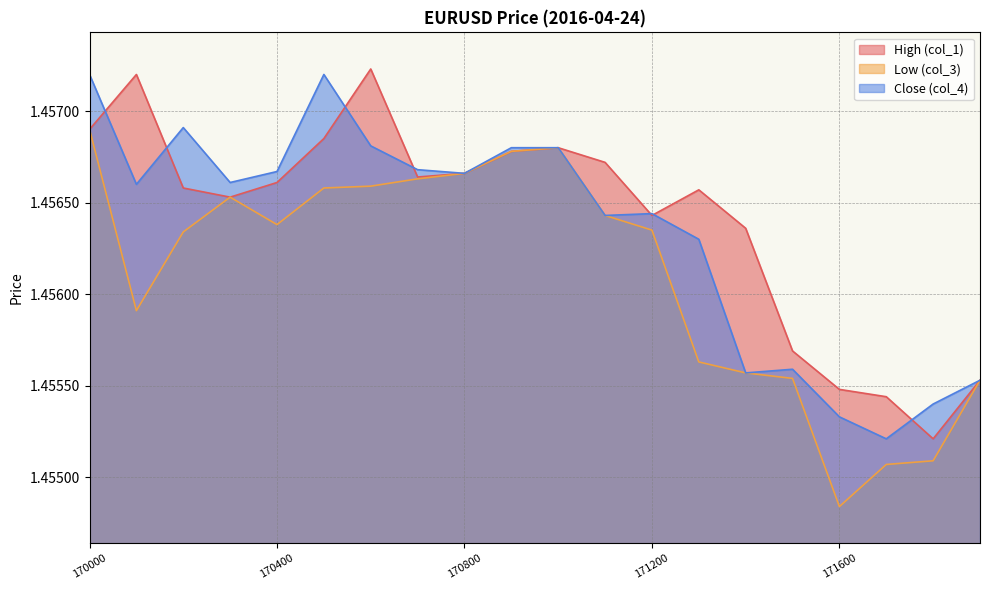

What is the total value across all series at 170200?

4.4